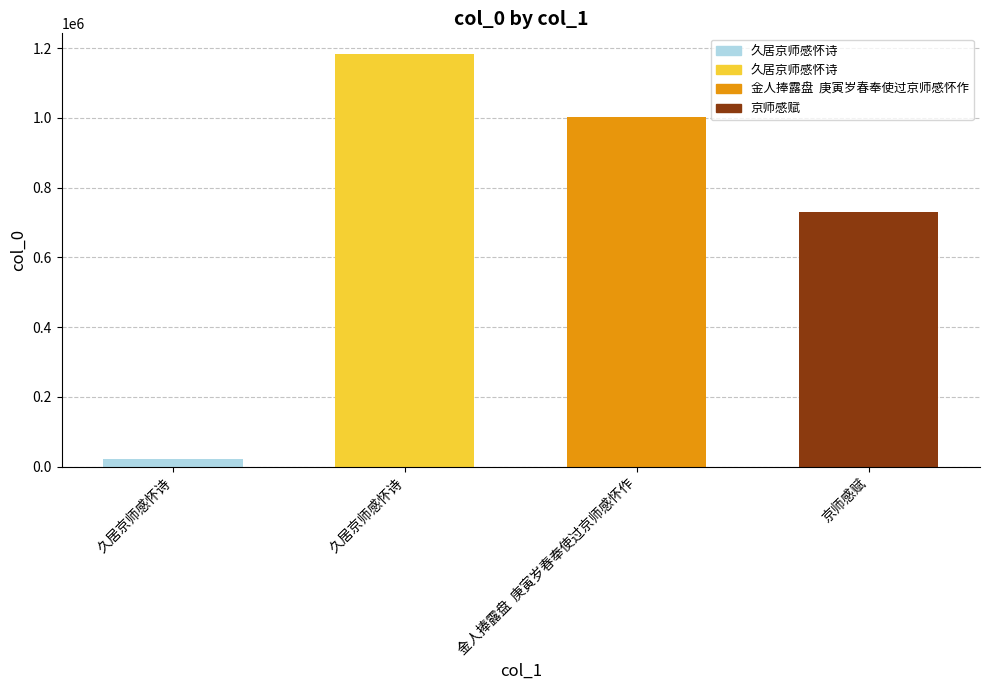

Between 金人捧露盘  庚寅岁春奉使过京师感怀作 and 久居京师感怀诗, which is larger?

金人捧露盘  庚寅岁春奉使过京师感怀作